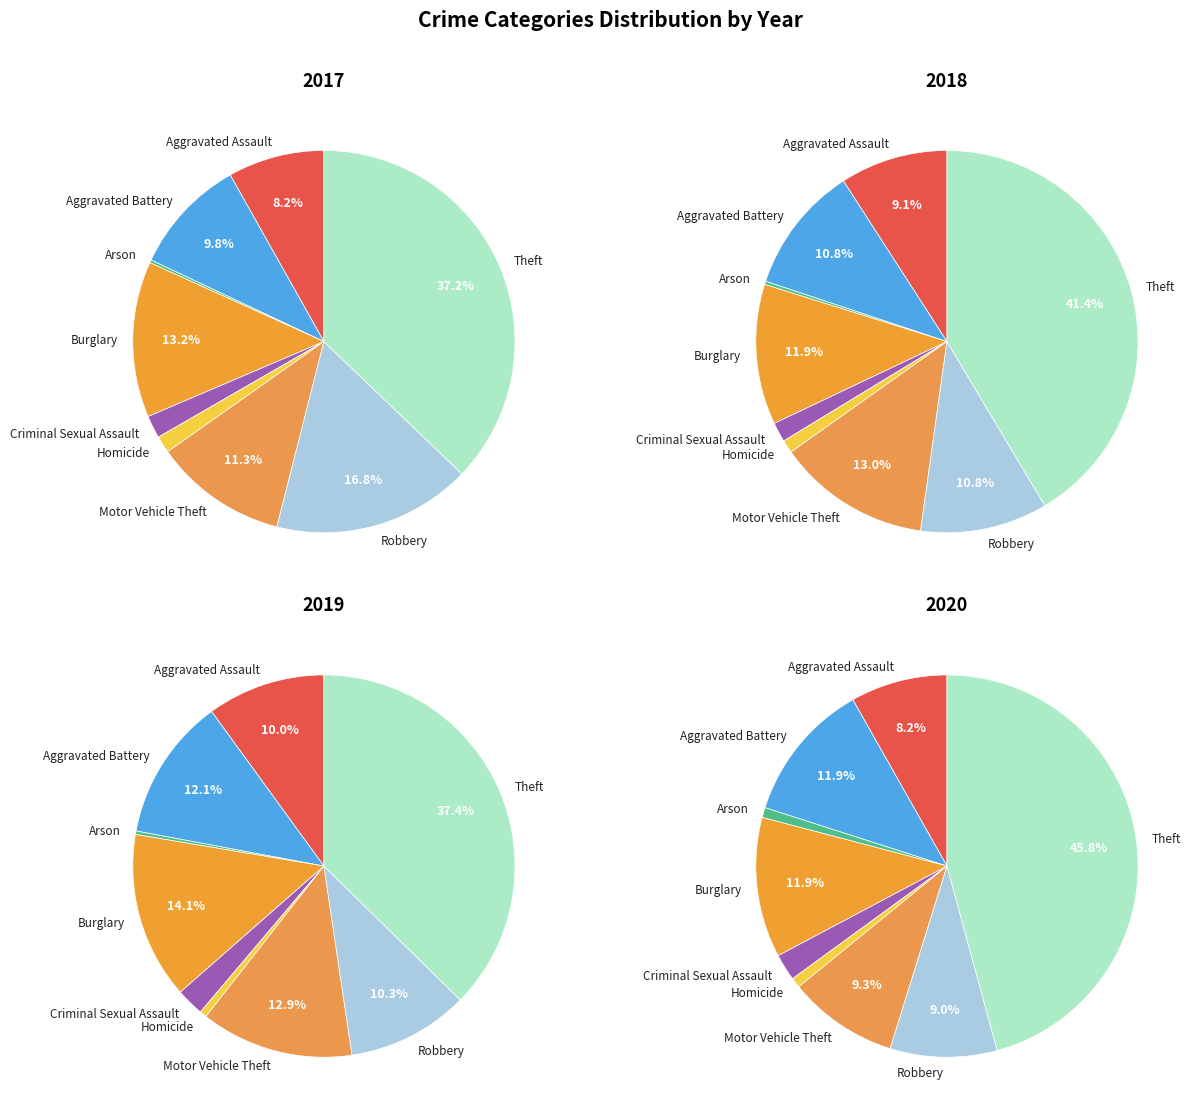

To the nearest percent, what is the average slice percentage?

11%